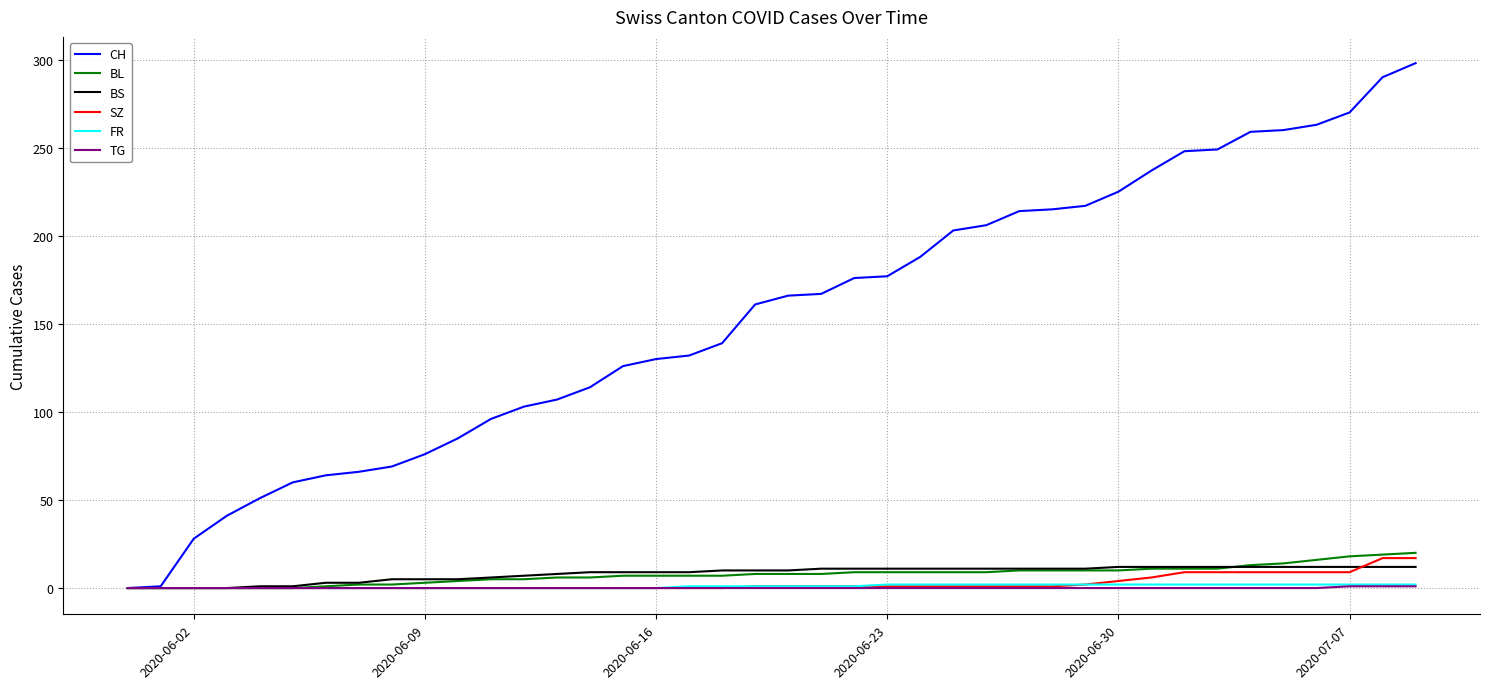

Which series has the widest spread of values?

CH